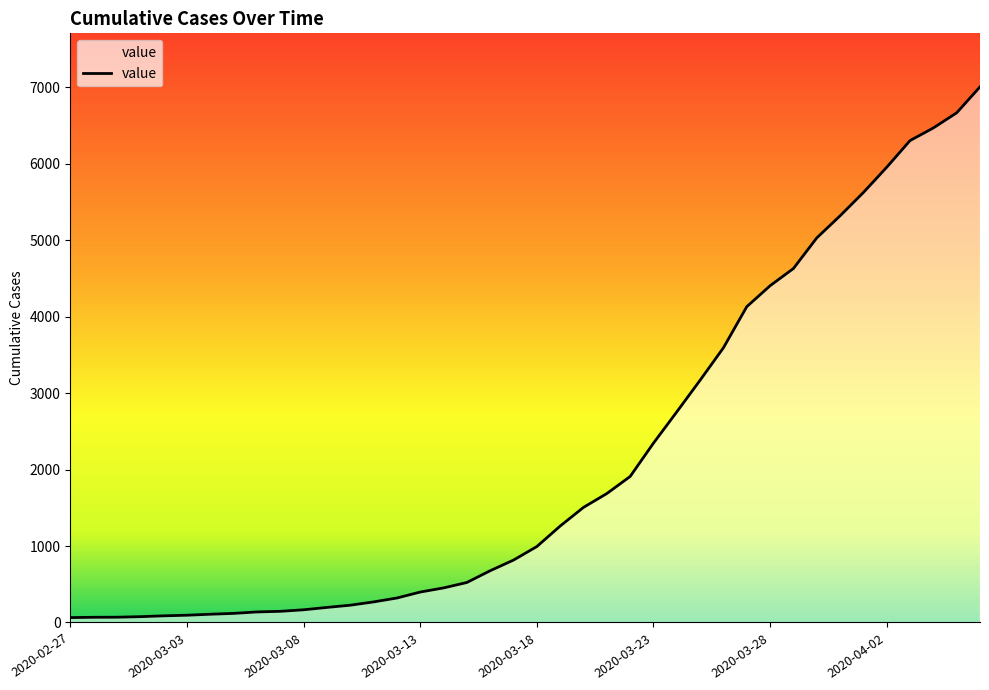

How many values are below 993?

20